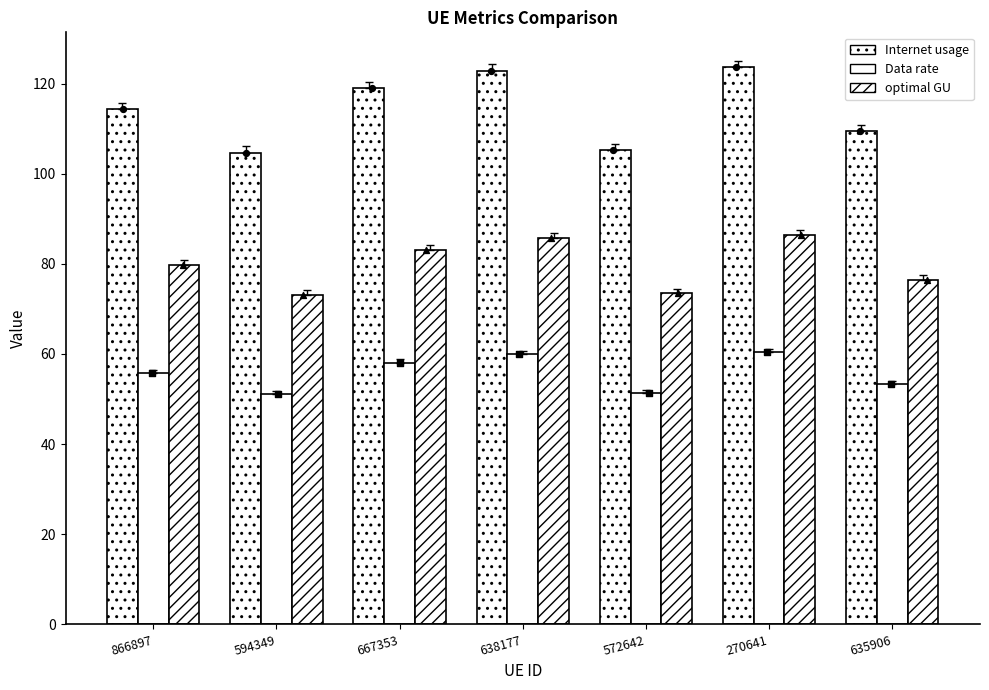

At how many categories does at least one series exceed 77?

7